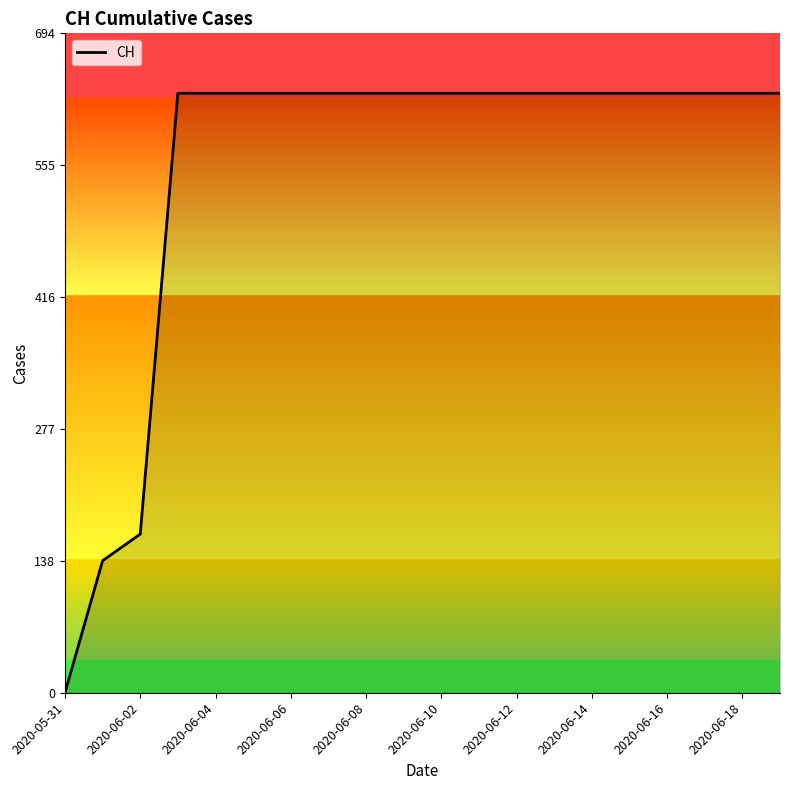

Count the number of categories in the chart.

20